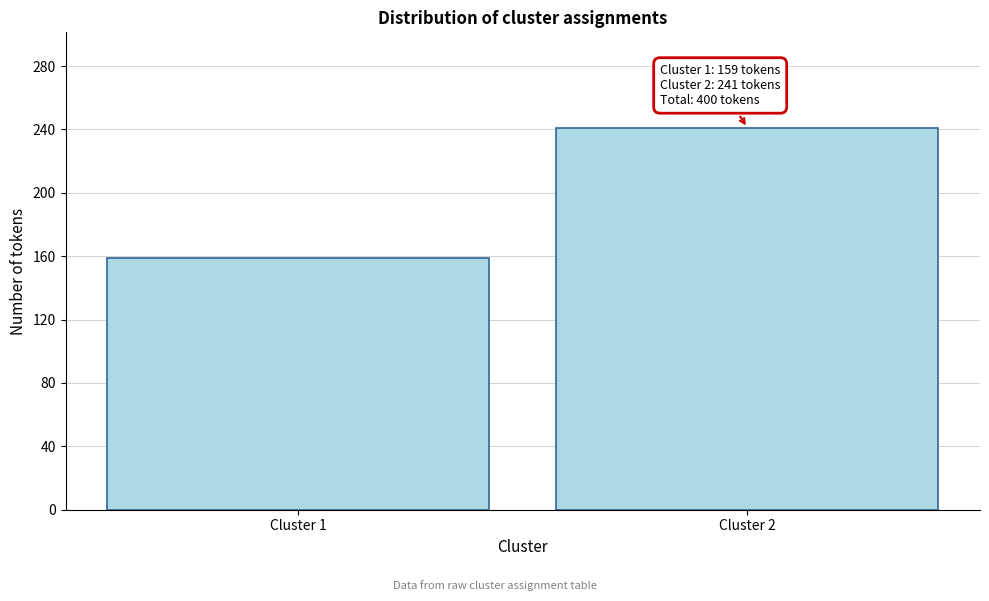

Reading right to left, list all the values displayed in this chart.

241	159